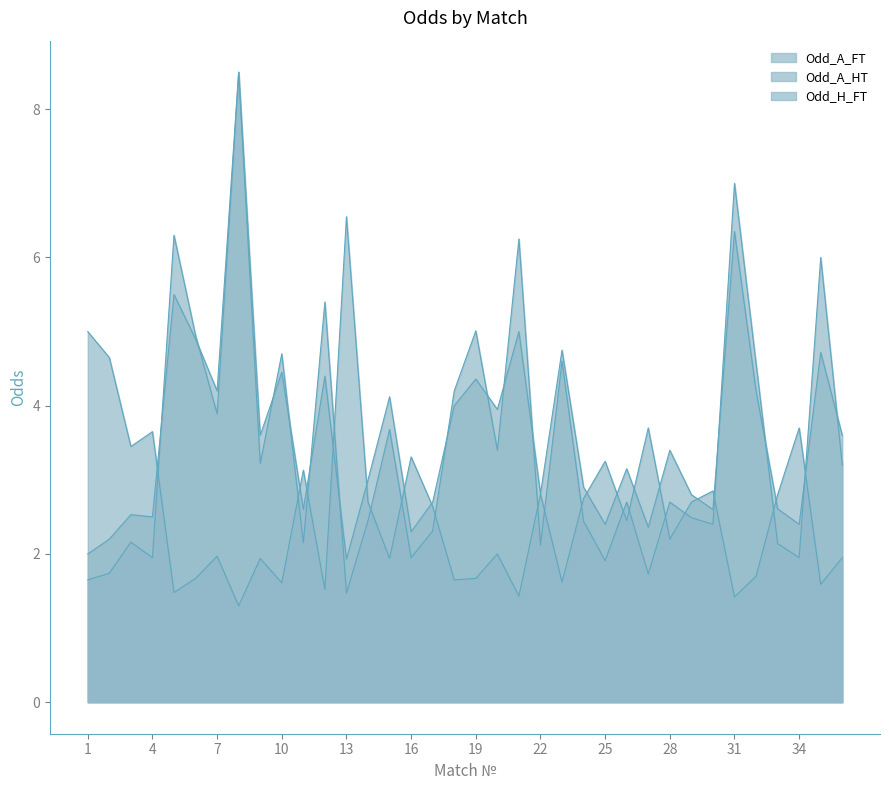

What is the sum of all Odd_H_FT values?

92.8